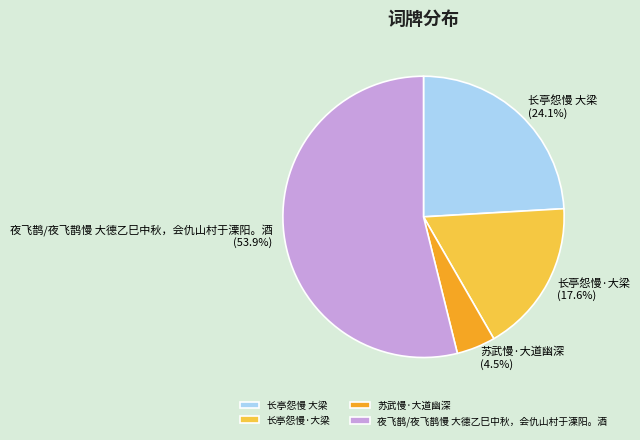

To the nearest percent, what is the difference between the 长亭怨慢·大梁 and 长亭怨慢 大梁 slice percentages?

6%